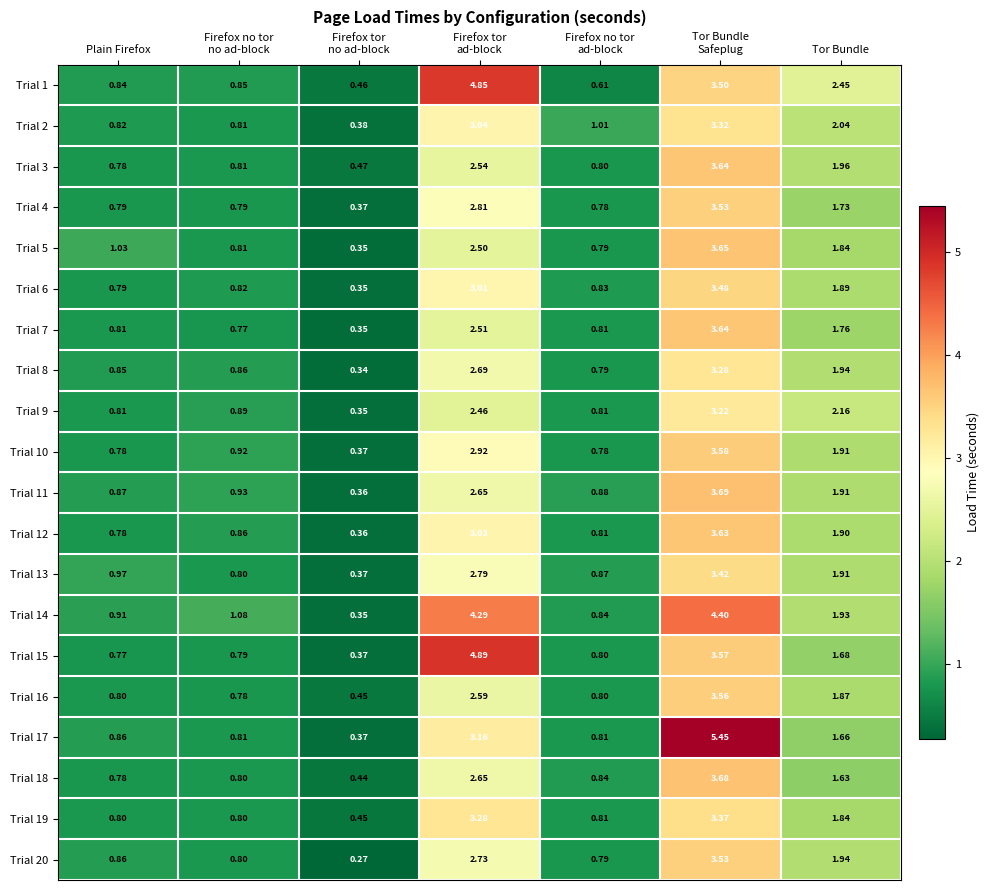

Is the value of Trial 20 at Plain Firefox greater than the value of Trial 9 at Plain Firefox?

Yes